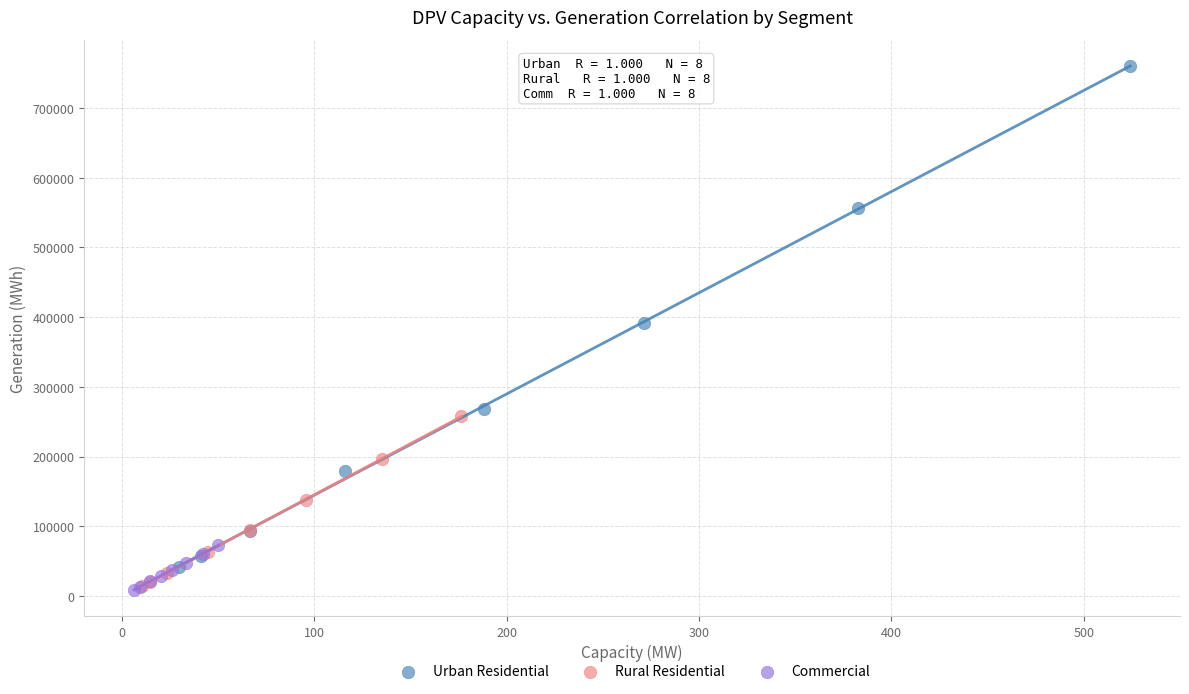

Which series has the largest Y range (max minus min)?

Urban Residential